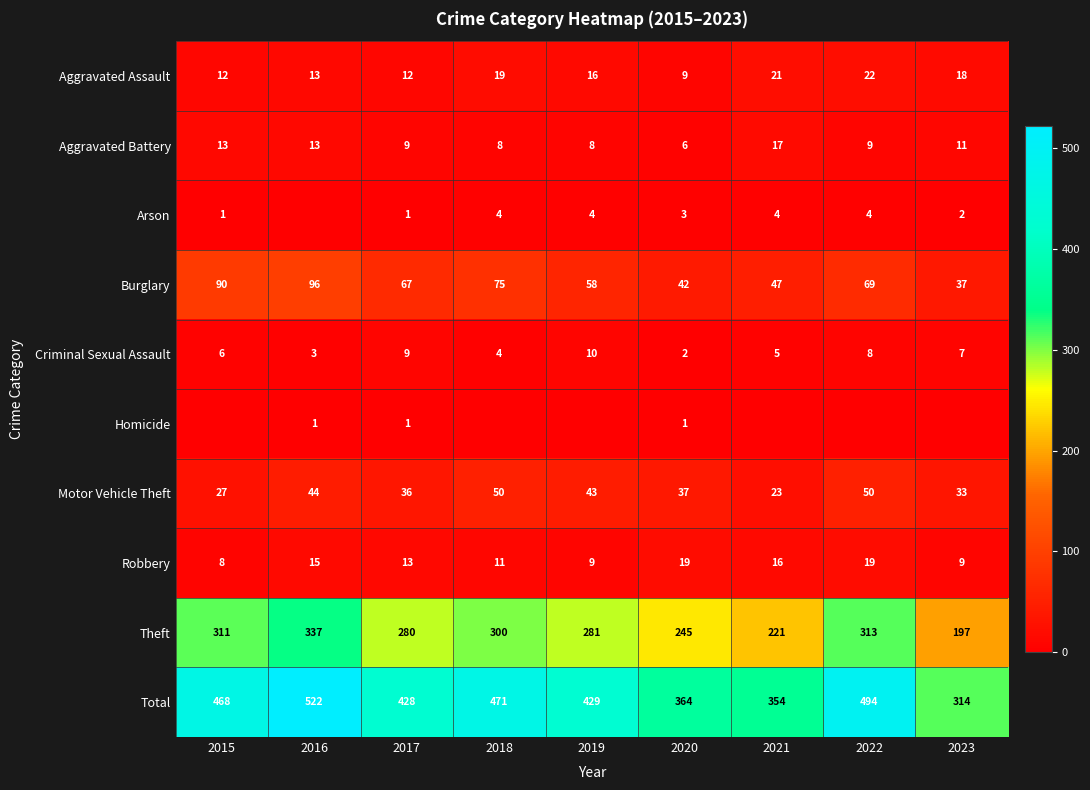

At which label does Robbery reach its minimum?

2015